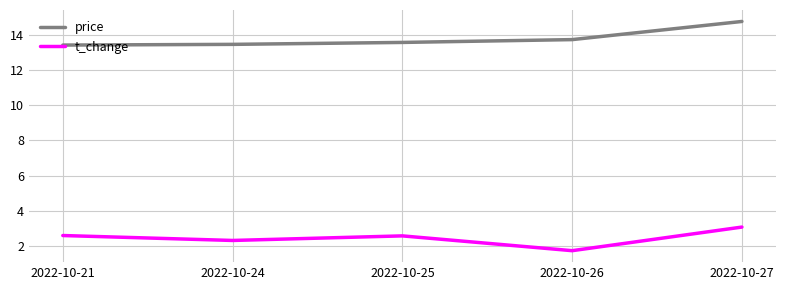

Is this an area chart (filled region under the line)?

No